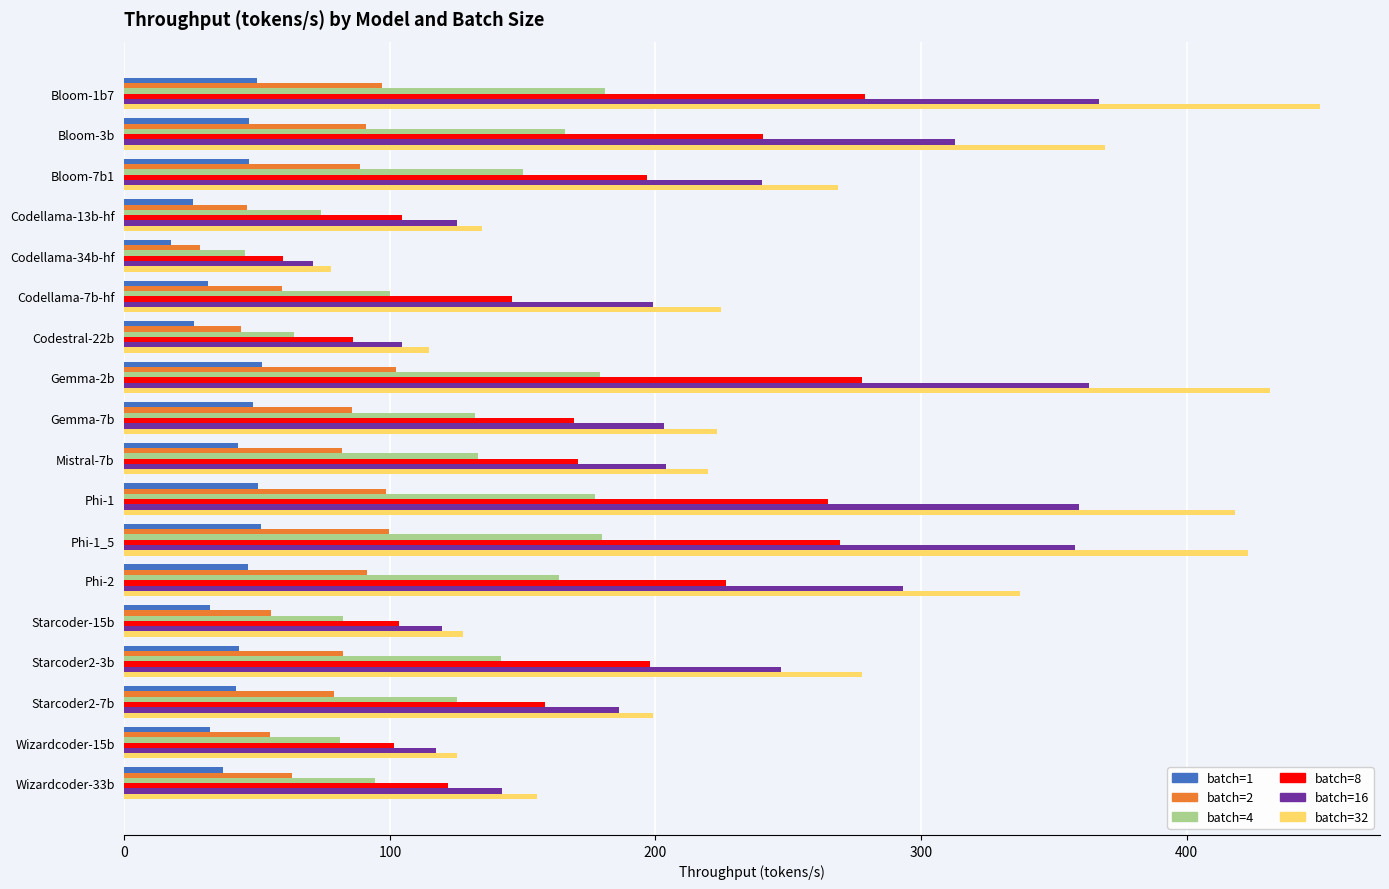

Which category has the lowest value in the batch=1 series?

Codellama-34b-hf